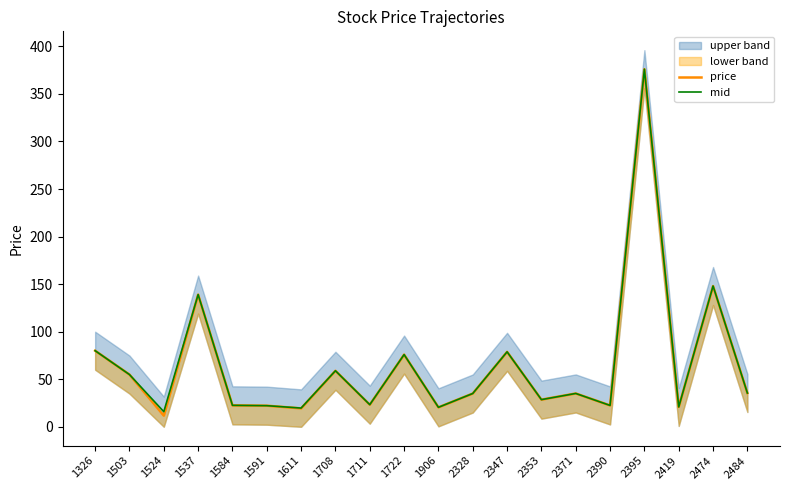

Does the chart have visible grid lines?

No